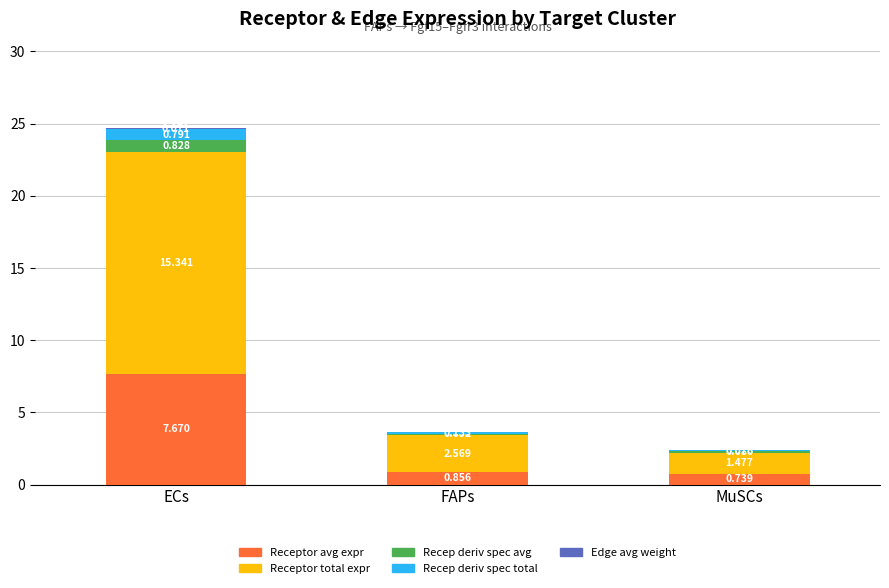

At which category is the sum across all series the highest?

ECs